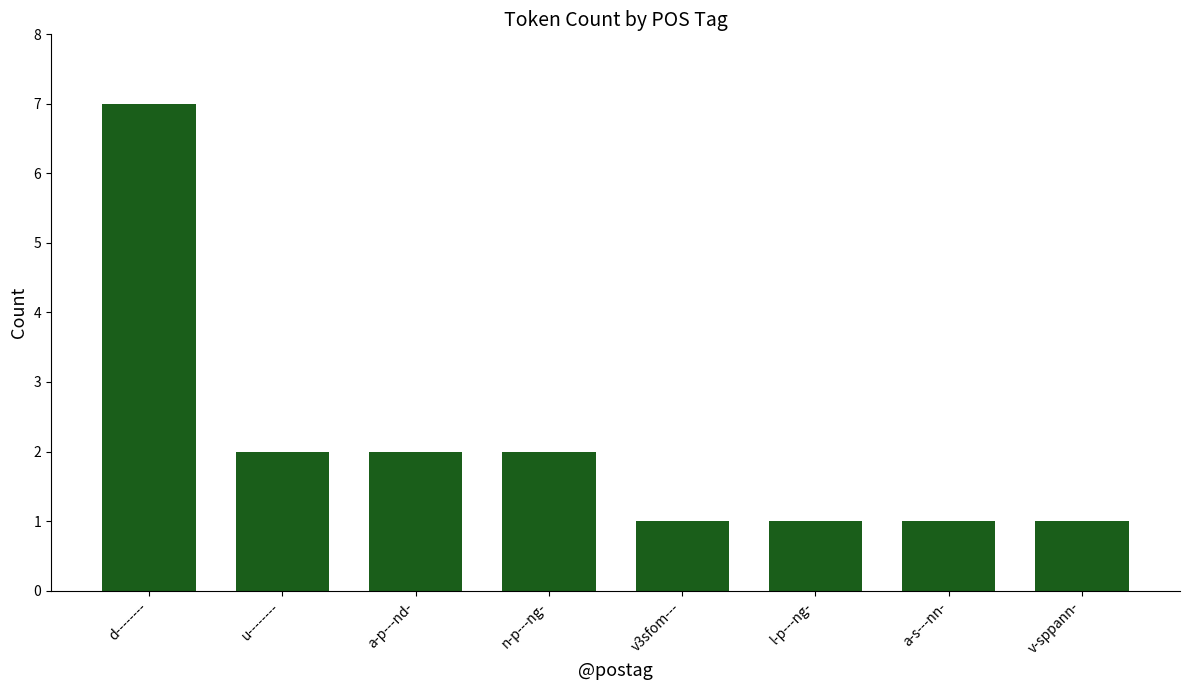

What is the sum of all values?

17